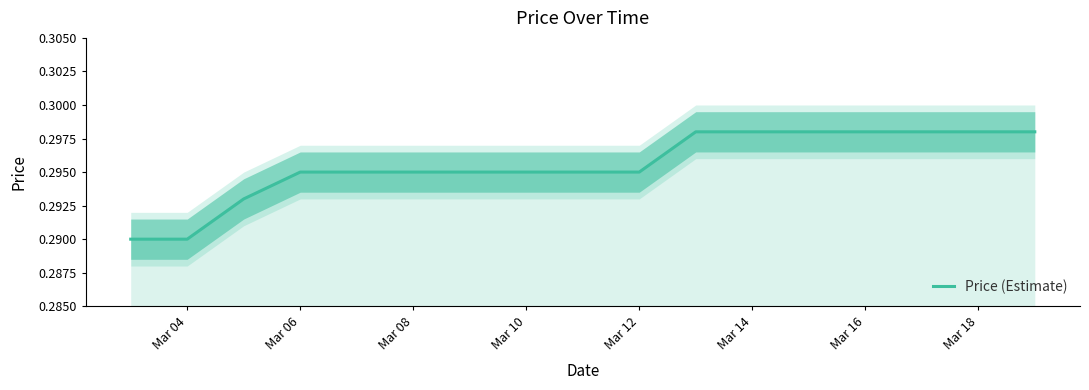

True or false: Price (Estimate) has a value of 0.5 at Mar 18.

False